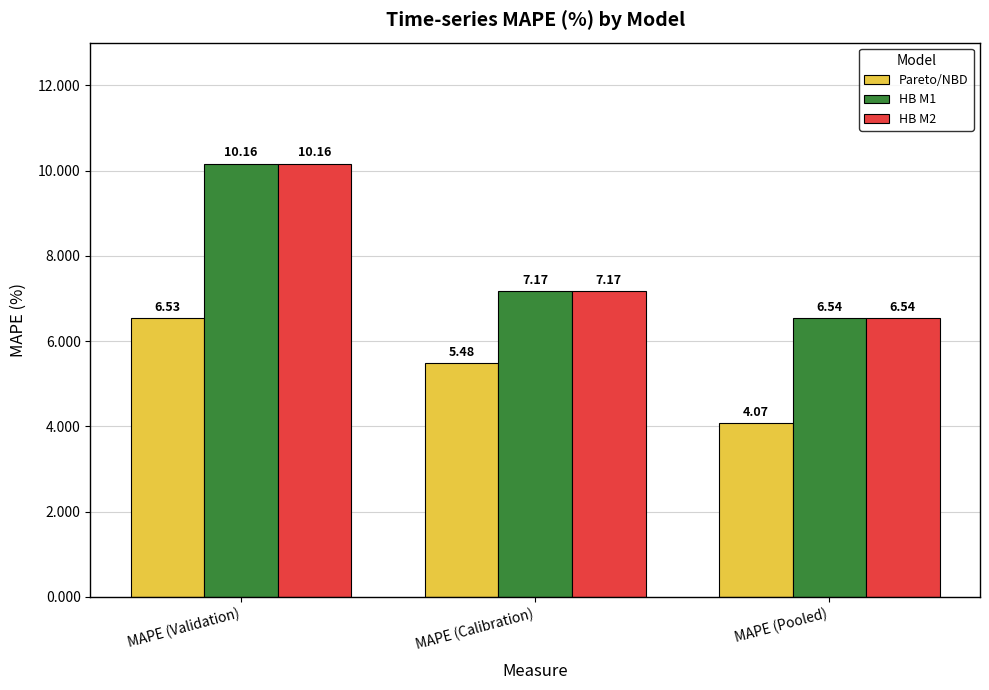

Are the bars horizontal?

No